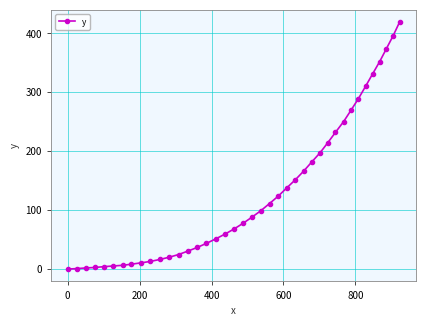

What is the value of the 35th point from the left?

310.1